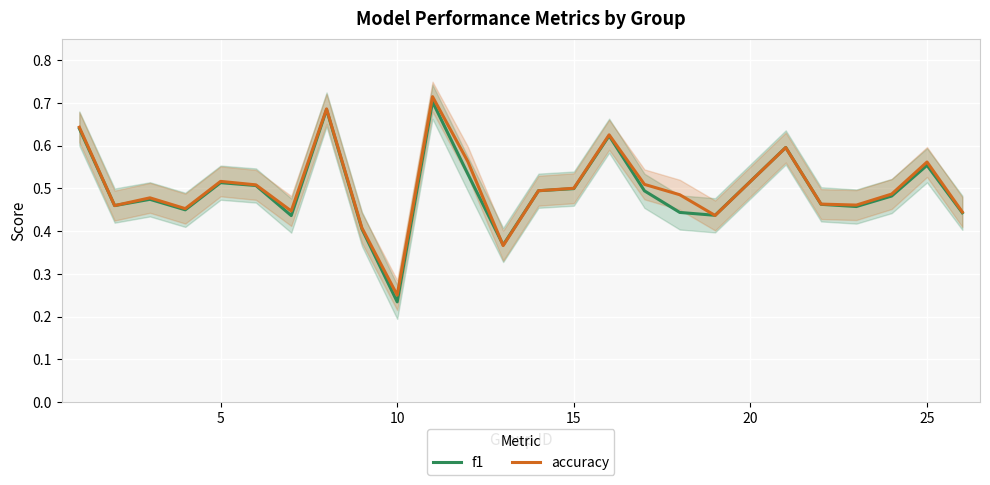

How many interior local peaks does the f1 series have?

7